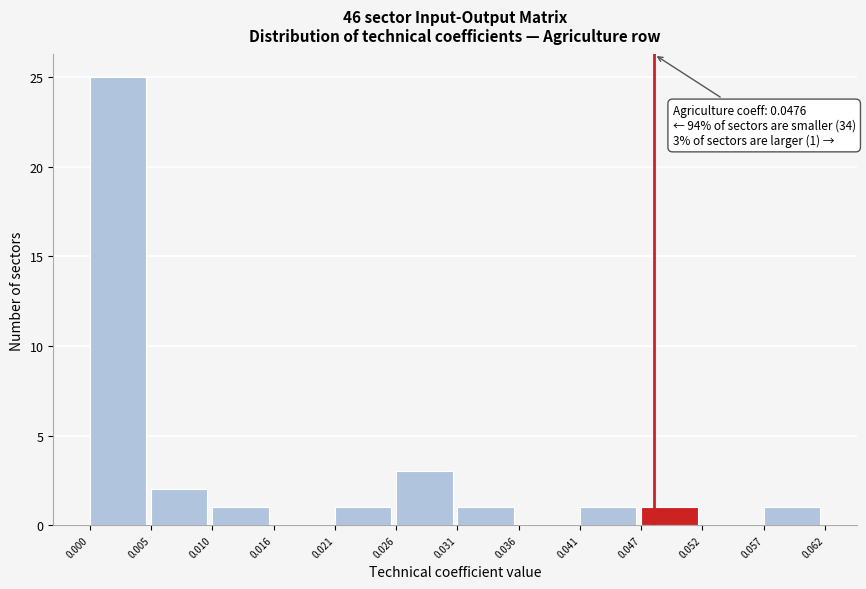

Over which range of the x-axis is the bar tallest?

0.000 to 0.005